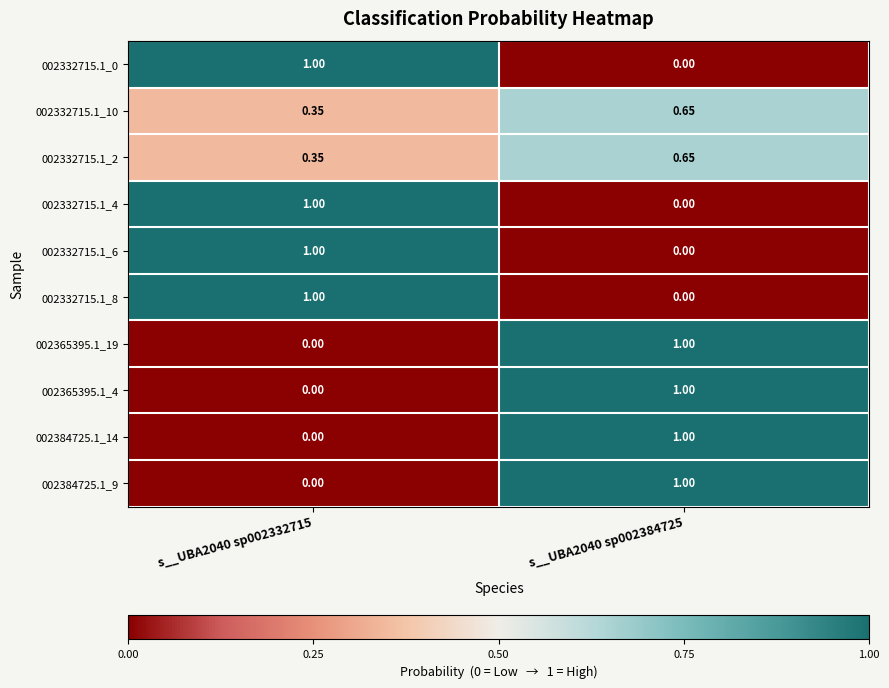

Is the value of 002332715.1_0 at s__UBA2040 sp002384725 greater than the value of 002332715.1_10 at s__UBA2040 sp002332715?

No